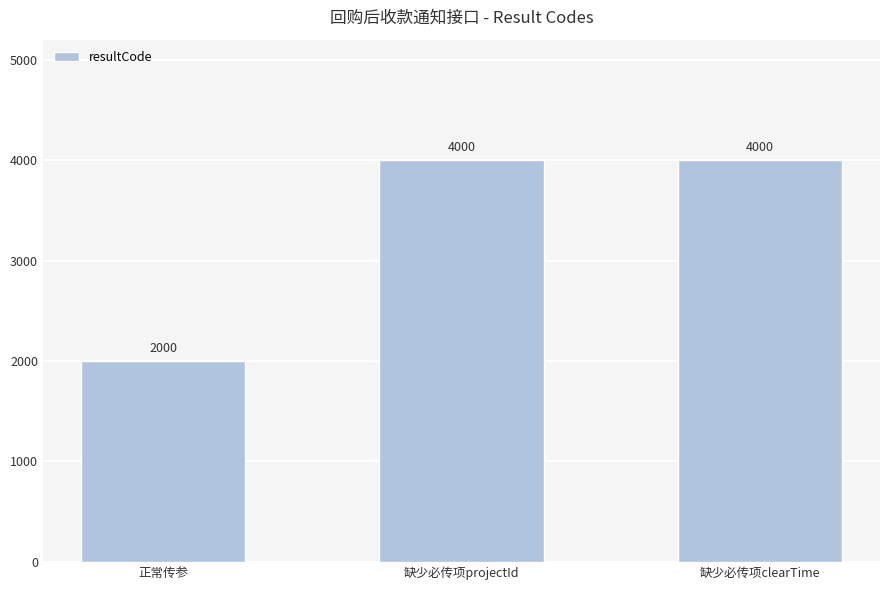

Which category has the lowest value across all series?

正常传参